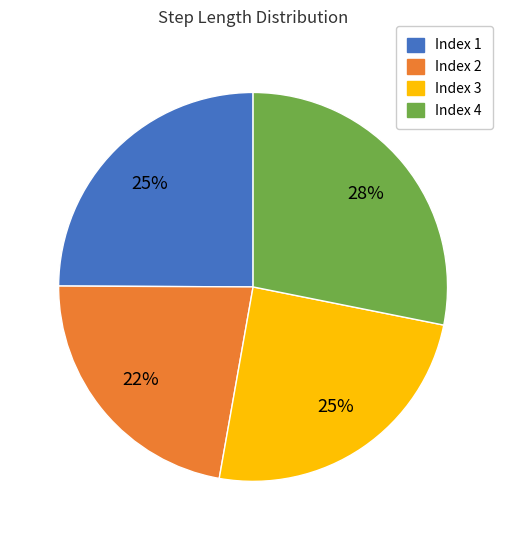

Is there a majority slice in this chart?

No